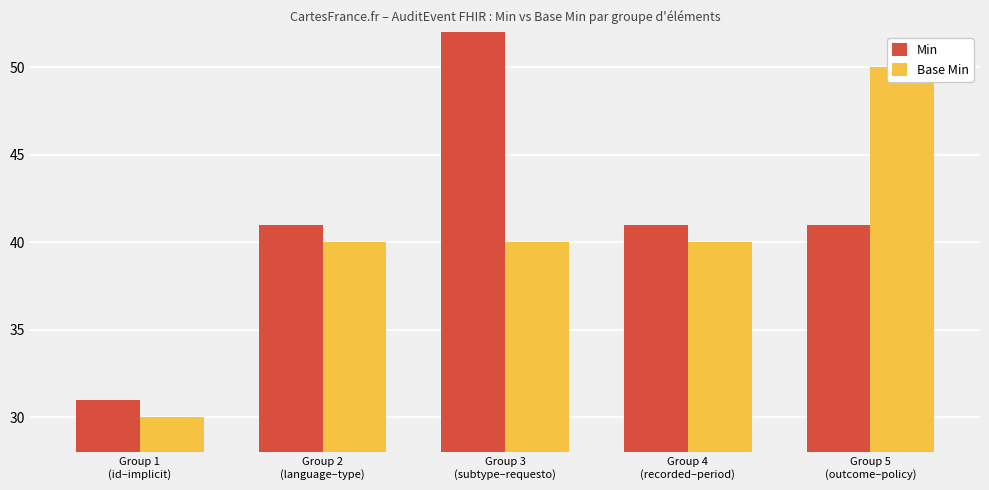

What is the total value across all series at Group 2
(language–type)?

81